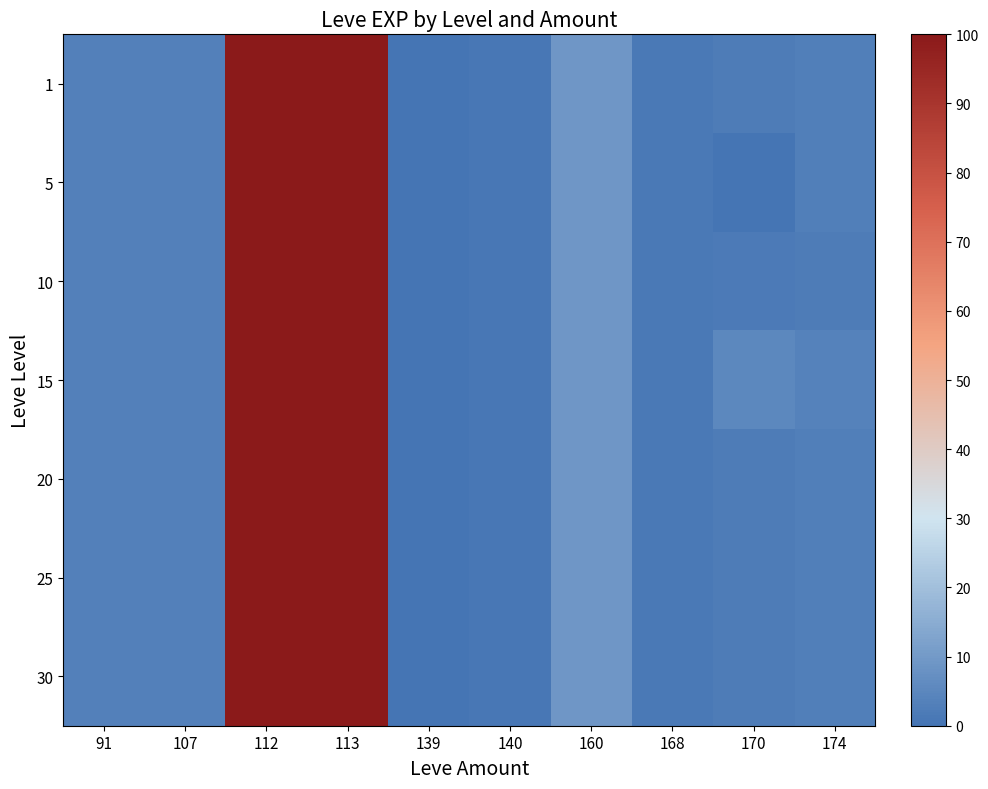

How many categories are shown in the chart?

10